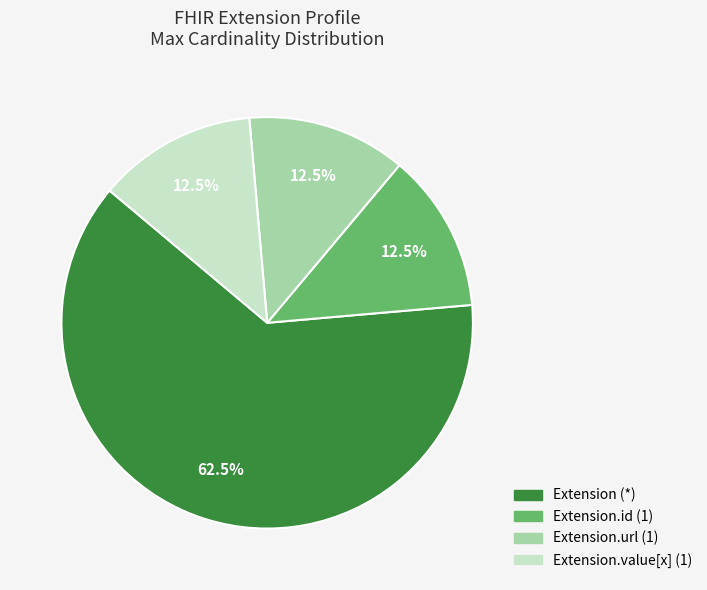

Does any single category account for the majority?

Yes